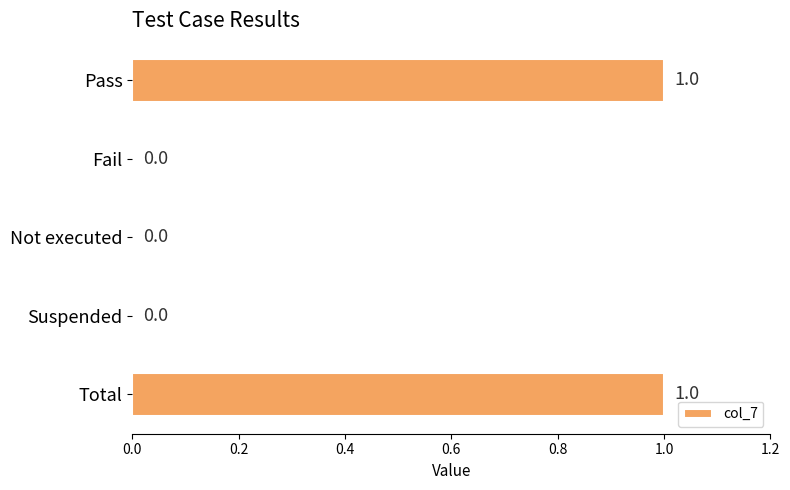

How many values are above zero?

2